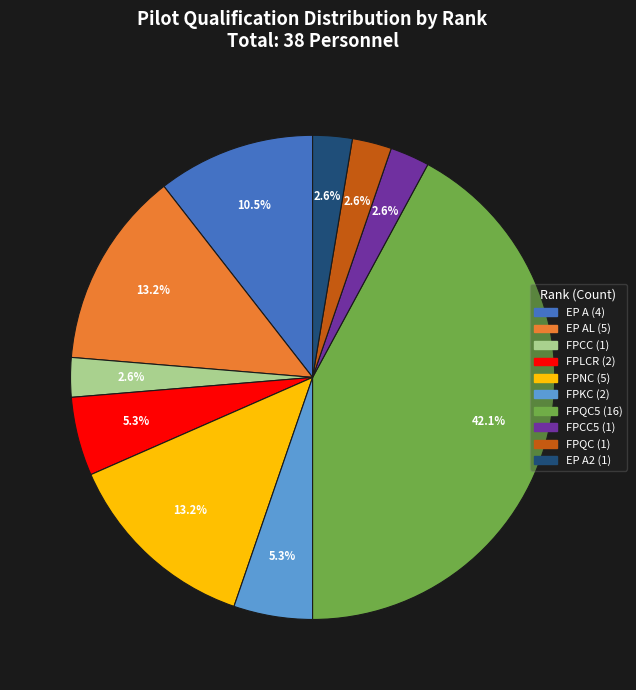

Does any single category account for the majority?

No